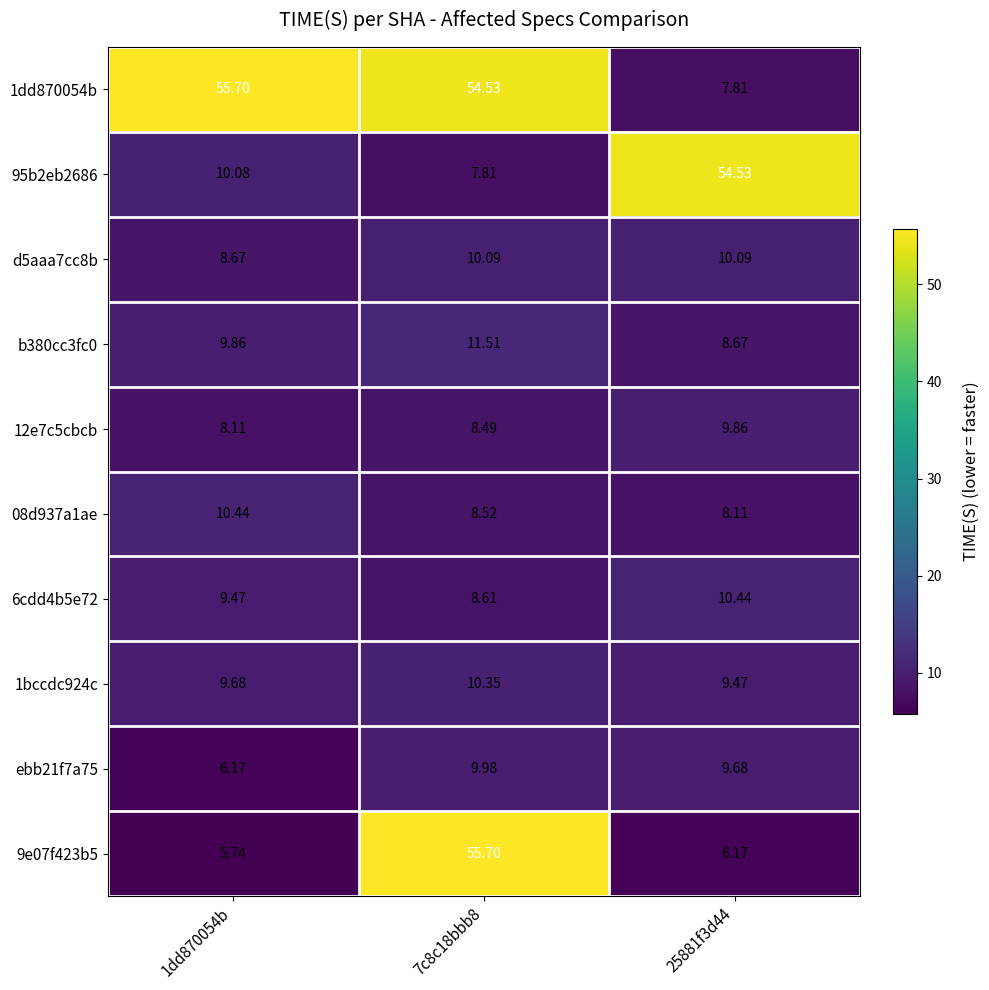

Is the value of 95b2eb2686 at 7c8c18bbb8 greater than the value of 08d937a1ae at 7c8c18bbb8?

No